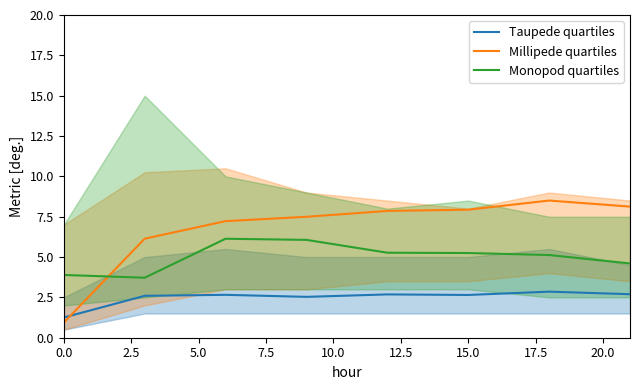

How many values in the Monopod quartiles series exceed 5?

5